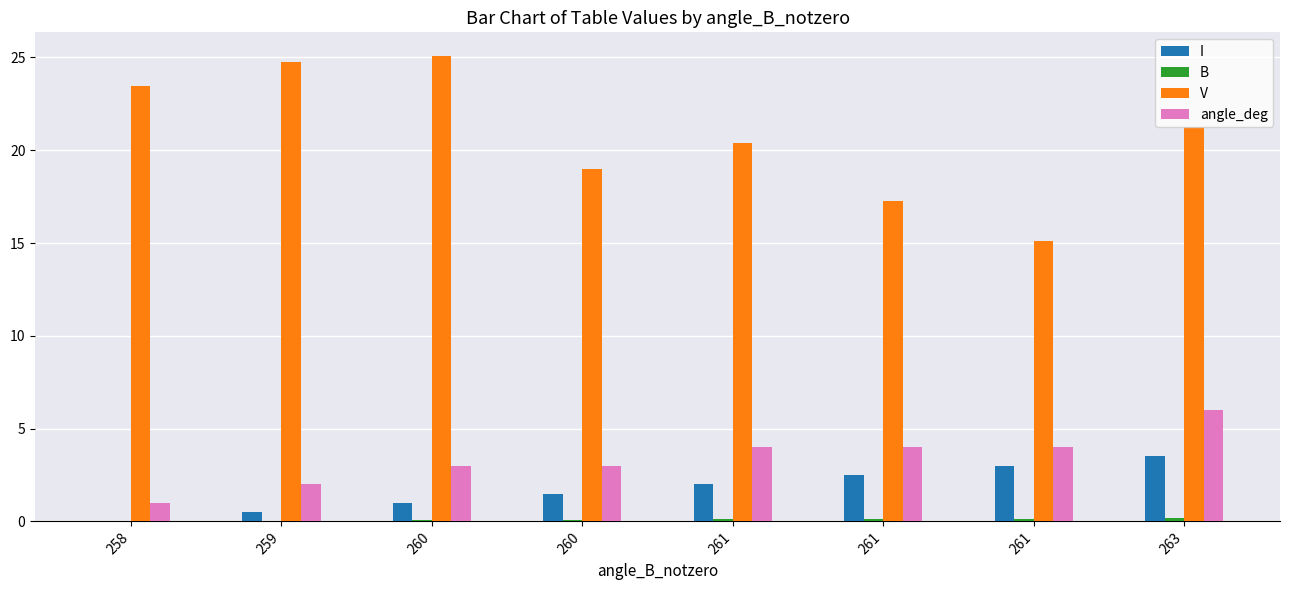

At 260, list the series in order from largest to smallest.

V, angle_deg, I, B